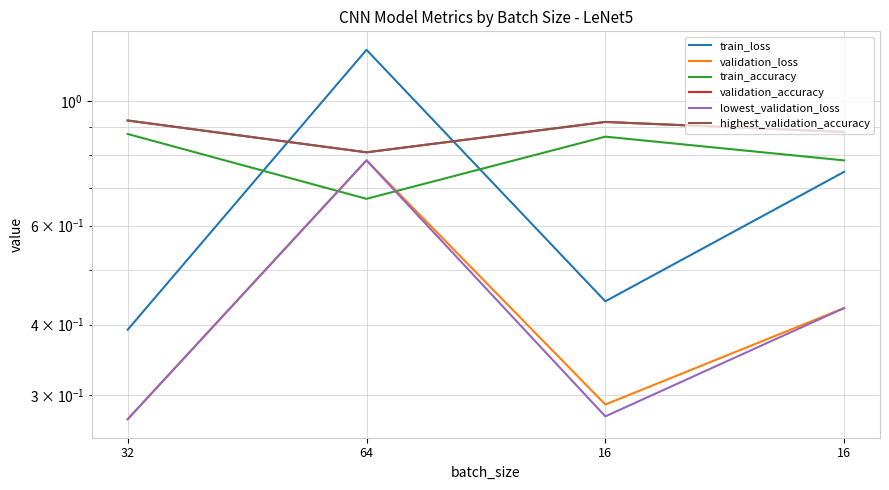

Reading right to left, what are all the values shown in this chart?

train_loss: 0.7	0.4	1.2	0.4
validation_loss: 0.4	0.3	0.8	0.3
train_accuracy: 0.8	0.9	0.7	0.9
validation_accuracy: 0.9	0.9	0.8	0.9
lowest_validation_loss: 0.4	0.3	0.8	0.3
highest_validation_accuracy: 0.9	0.9	0.8	0.9